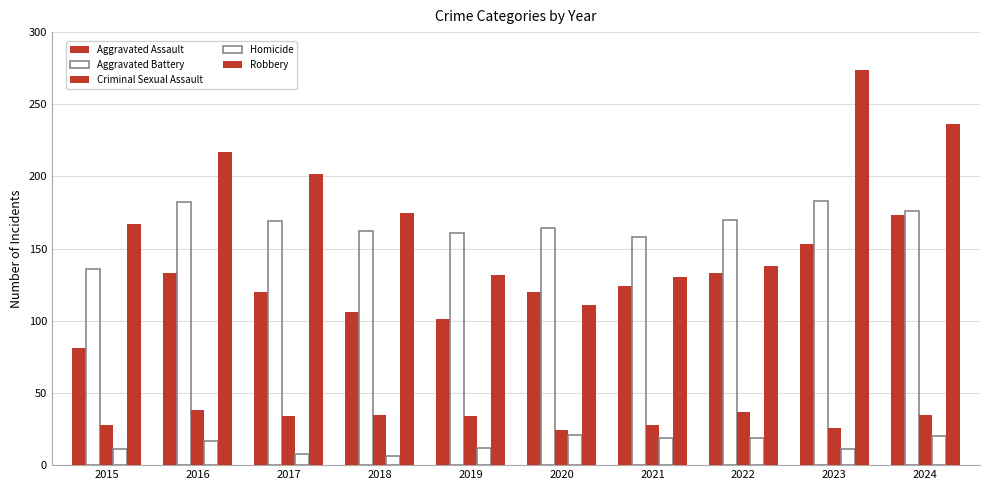

Reading left to right, transcribe all the data shown in this chart.

Aggravated Assault: 2015=81	2016=133	2017=120	2018=106	2019=101	2020=120	2021=124	2022=133	2023=153	2024=173
Aggravated Battery: 2015=136	2016=182	2017=169	2018=162	2019=161	2020=164	2021=158	2022=170	2023=183	2024=176
Criminal Sexual Assault: 2015=28	2016=38	2017=34	2018=35	2019=34	2020=24	2021=28	2022=37	2023=26	2024=35
Homicide: 2015=11	2016=17	2017=8	2018=6	2019=12	2020=21	2021=19	2022=19	2023=11	2024=20
Robbery: 2015=167	2016=217	2017=202	2018=175	2019=132	2020=111	2021=130	2022=138	2023=274	2024=236